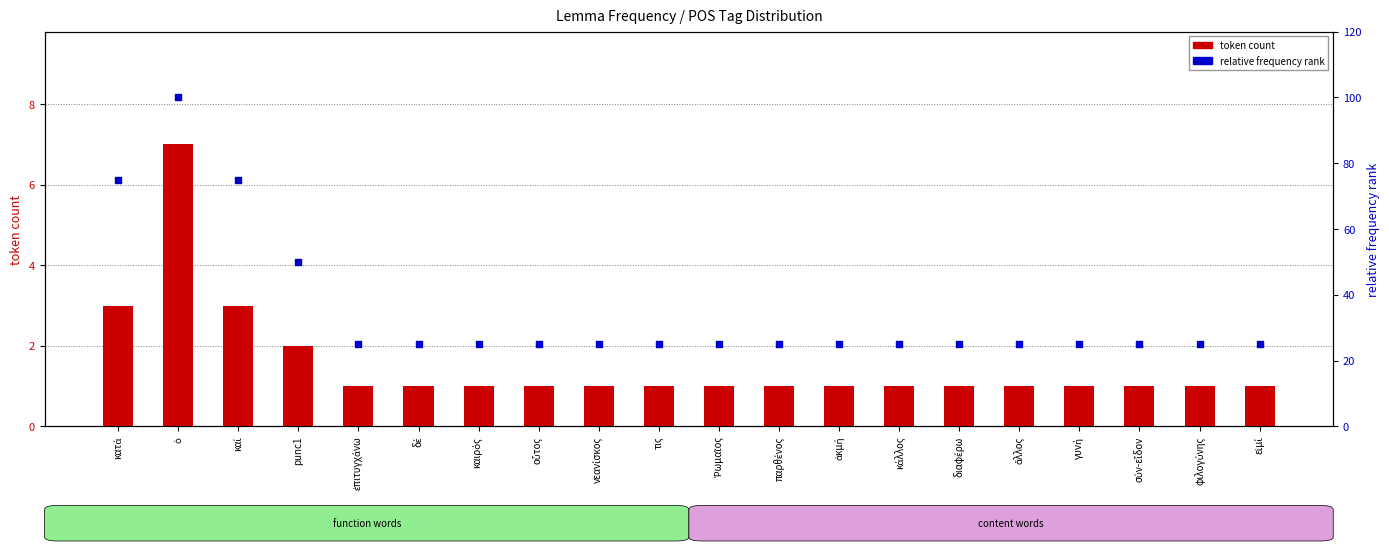

At how many categories does at least one series exceed 68?

3